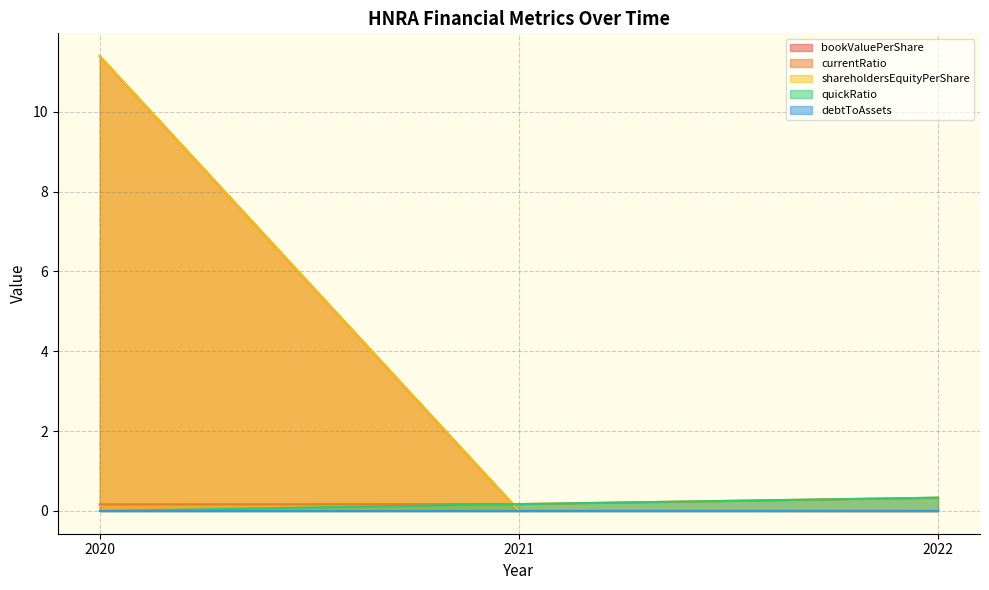

The value of currentRatio at 2021 is 0.2. True or false?

True